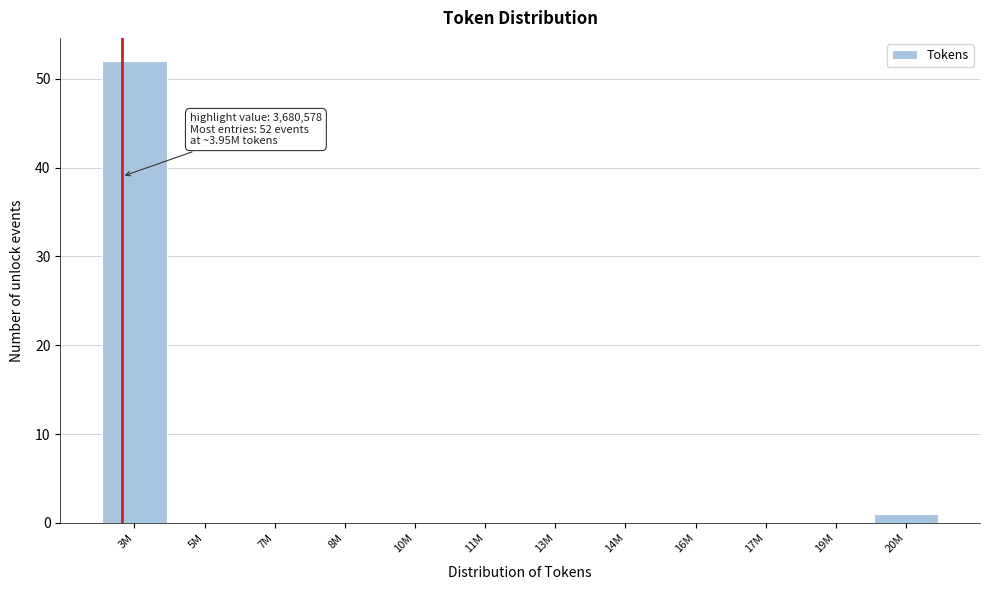

Reading right to left, transcribe all the data shown in this chart.

20M=1	19M=0	17M=0	16M=0	14M=0	13M=0	11M=0	10M=0	8M=0	7M=0	5M=0	3M=52